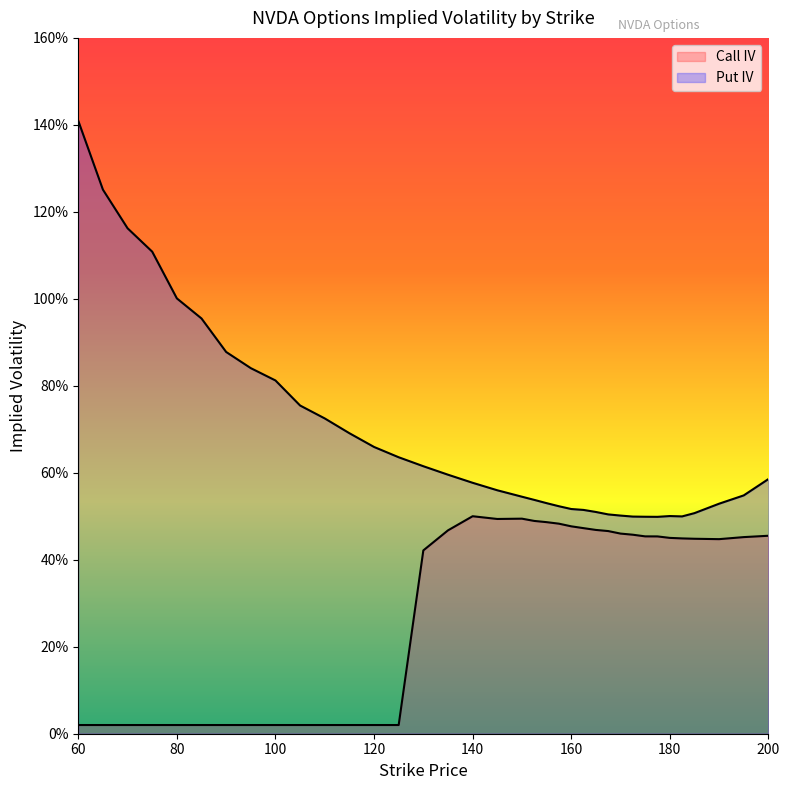

What is the label of the 11th point from the left?

110